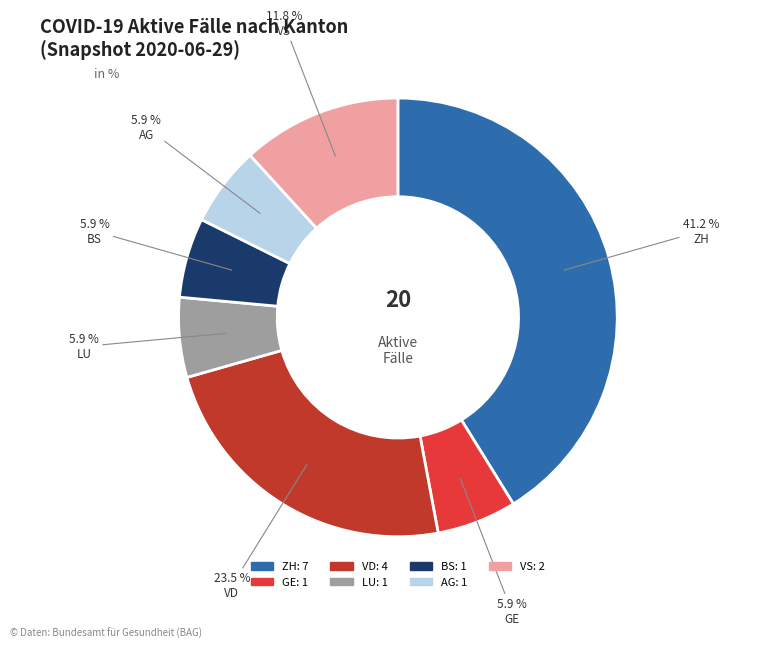

Is there any slice that represents more than half of the pie?

No